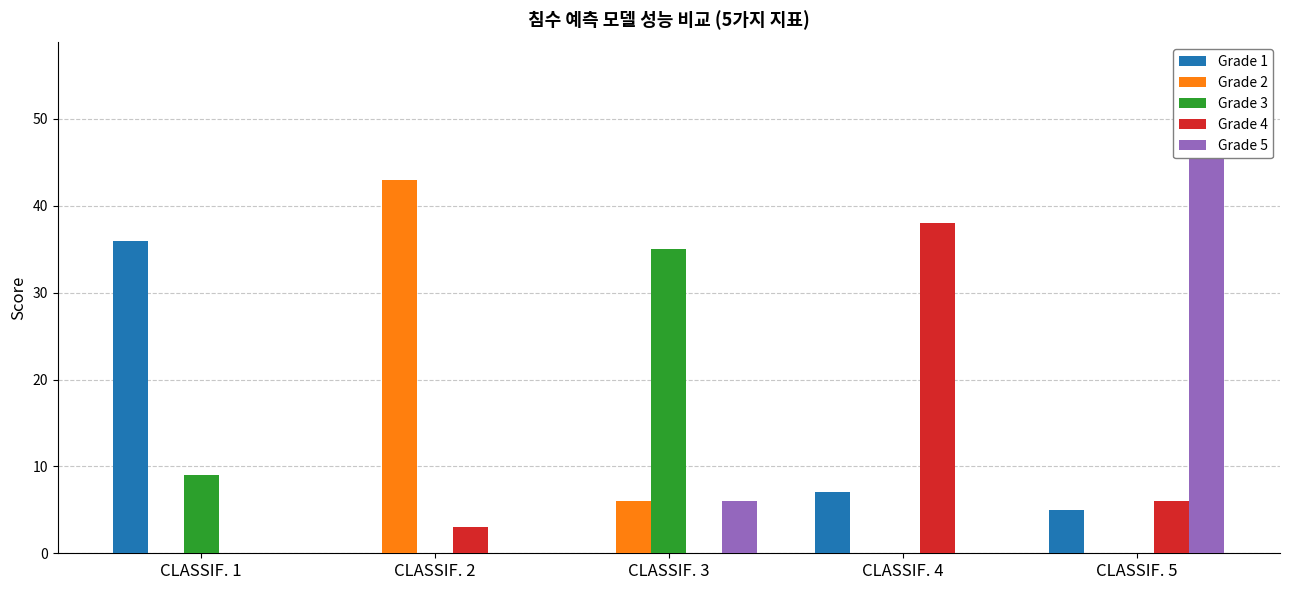

At which category is the sum across all series the highest?

CLASSIF. 5